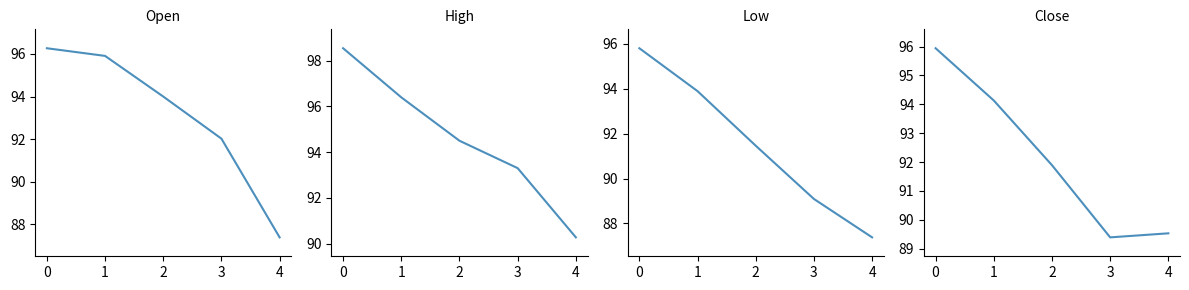

How many data points in High are above 94?

3